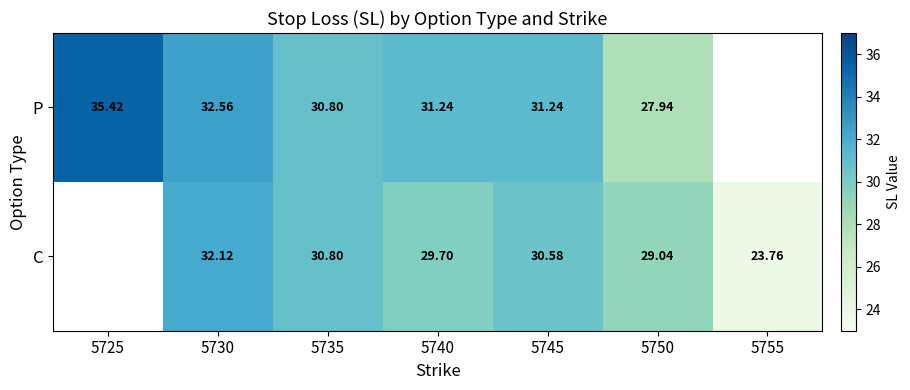

The C series shows 46.4 at 5750. True or false?

False